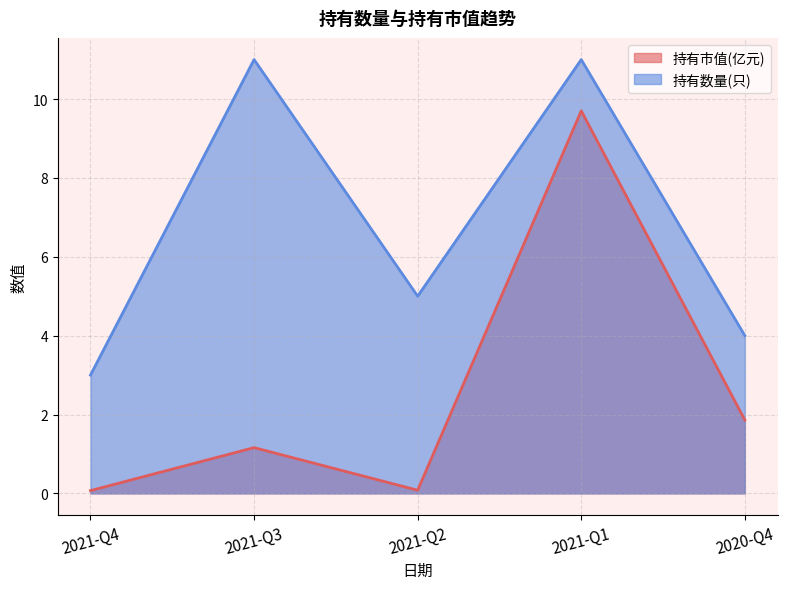

What are all the series names shown in the legend?

持有市值(亿元), 持有数量(只)